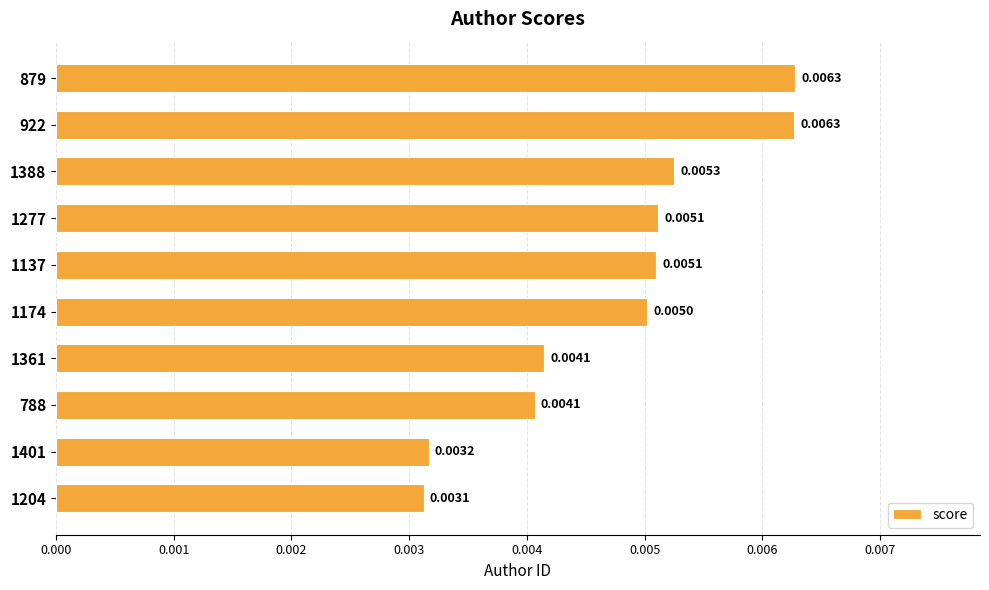

Which has a higher value, 1277 or 1204?

1277